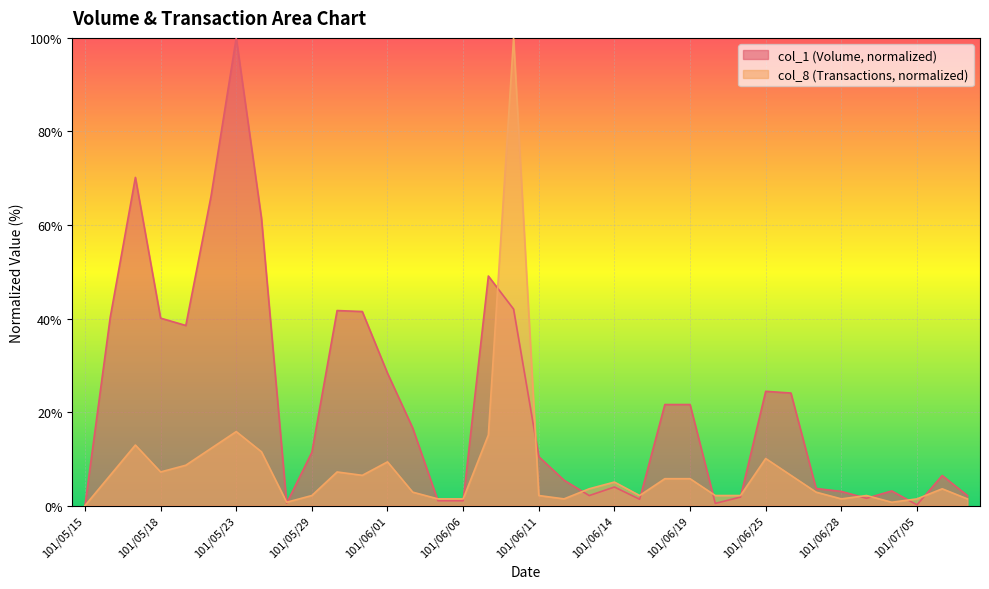

Which series has the largest range (max minus min)?

col_1